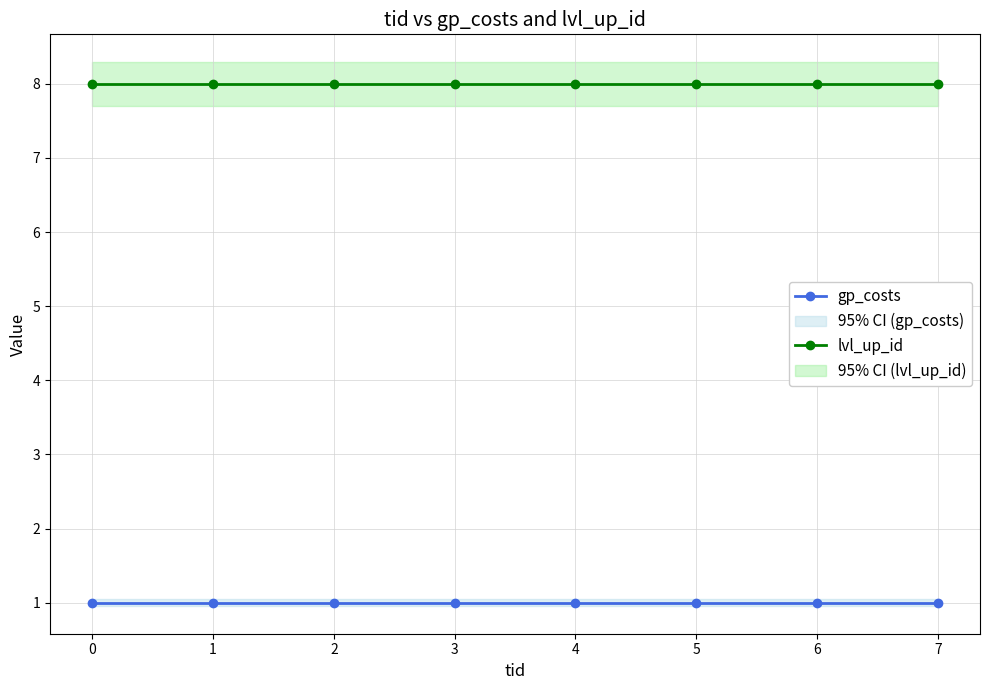

What is the average value of the lvl_up_id series?

8